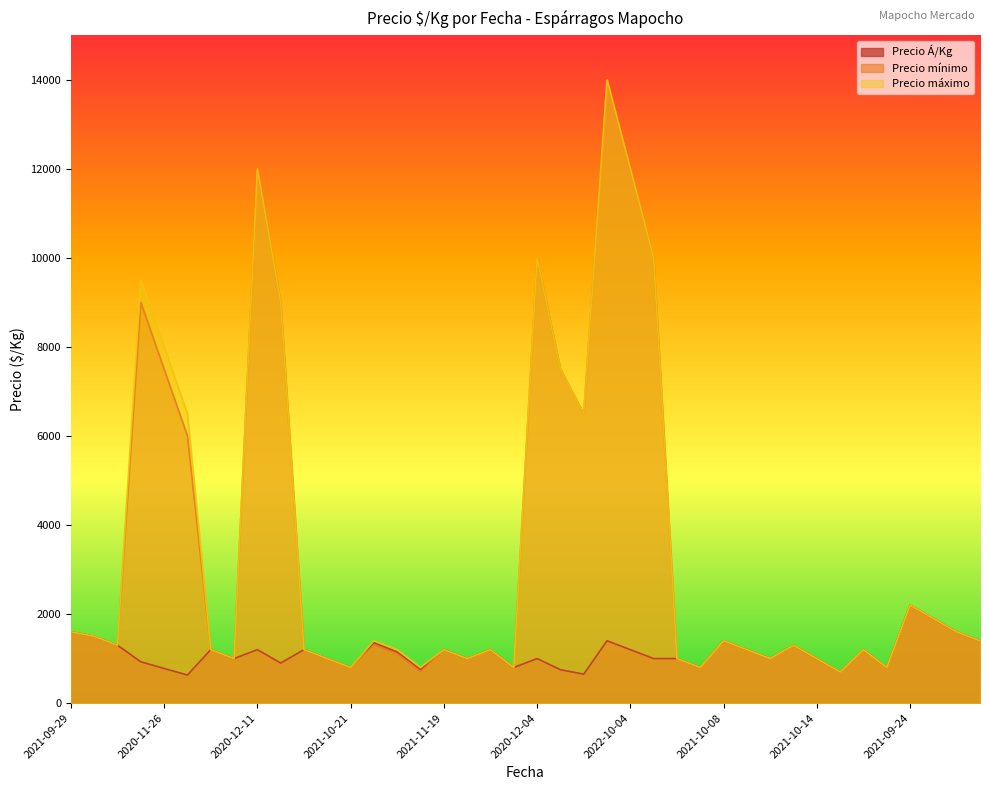

Which series has the largest range (max minus min)?

Precio mínimo